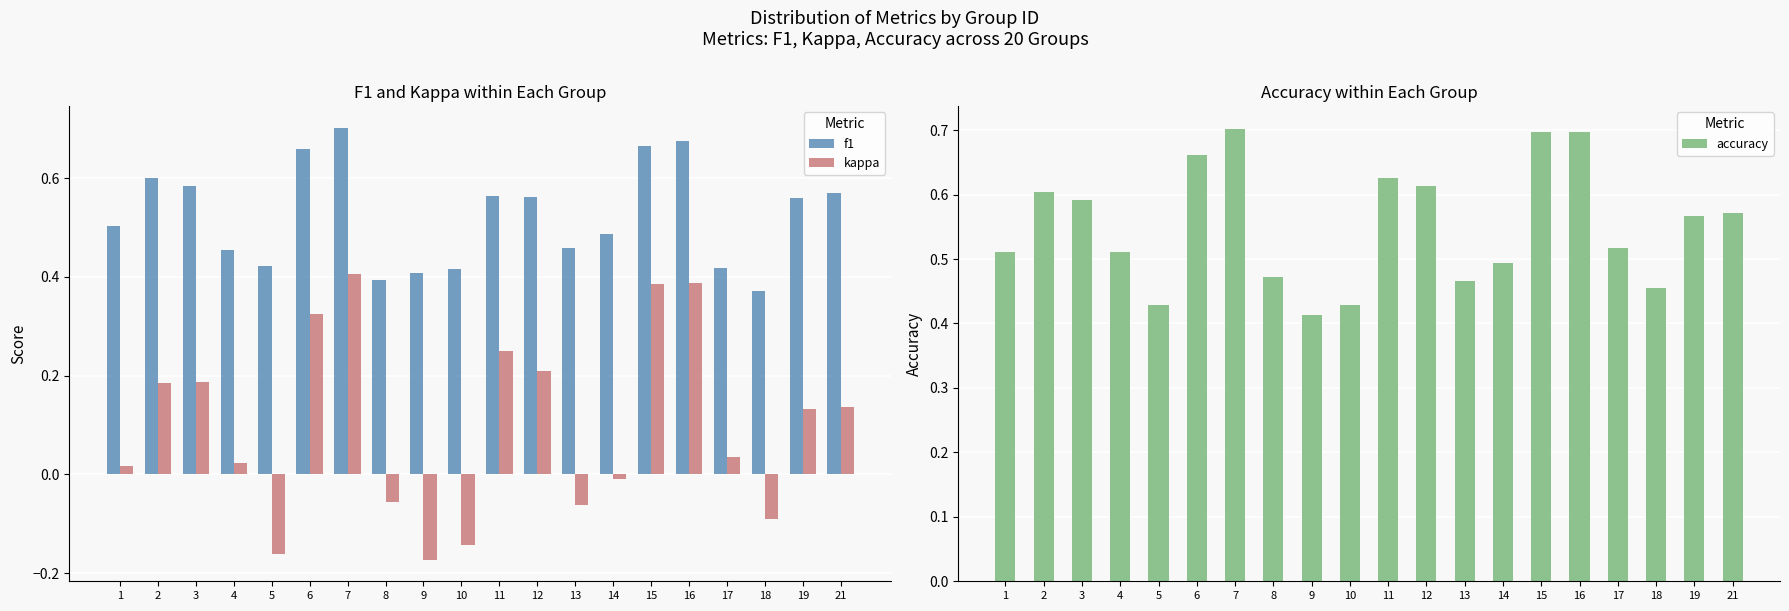

Reading left to right, transcribe all the data shown in this chart.

f1: 1=0.5	2=0.6	3=0.6	4=0.5	5=0.4	6=0.7	7=0.7	8=0.4	9=0.4	10=0.4	11=0.6	12=0.6	13=0.5	14=0.5	15=0.7	16=0.7	17=0.4	18=0.4	19=0.6	21=0.6
kappa: 1=0.0	2=0.2	3=0.2	4=0.0	5=-0.2	6=0.3	7=0.4	8=-0.1	9=-0.2	10=-0.1	11=0.2	12=0.2	13=-0.1	14=-0.0	15=0.4	16=0.4	17=0.0	18=-0.1	19=0.1	21=0.1
accuracy: 1=0.5	2=0.6	3=0.6	4=0.5	5=0.4	6=0.7	7=0.7	8=0.5	9=0.4	10=0.4	11=0.6	12=0.6	13=0.5	14=0.5	15=0.7	16=0.7	17=0.5	18=0.5	19=0.6	21=0.6